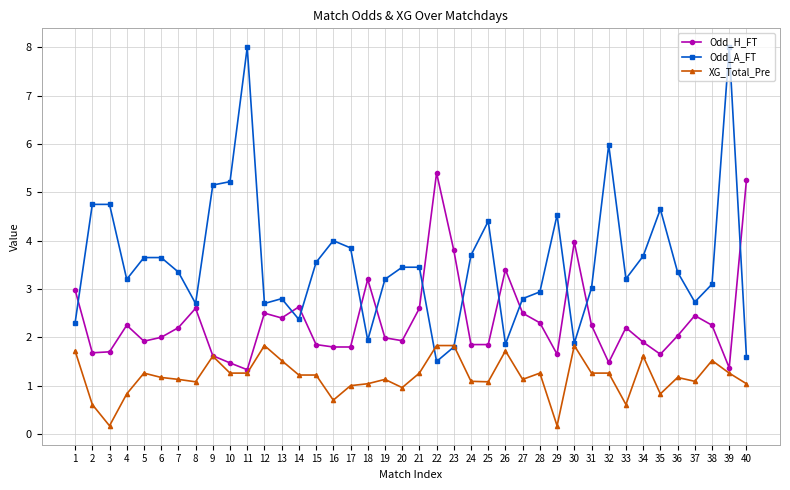

At which category does Odd_A_FT reach its first local valley?

4